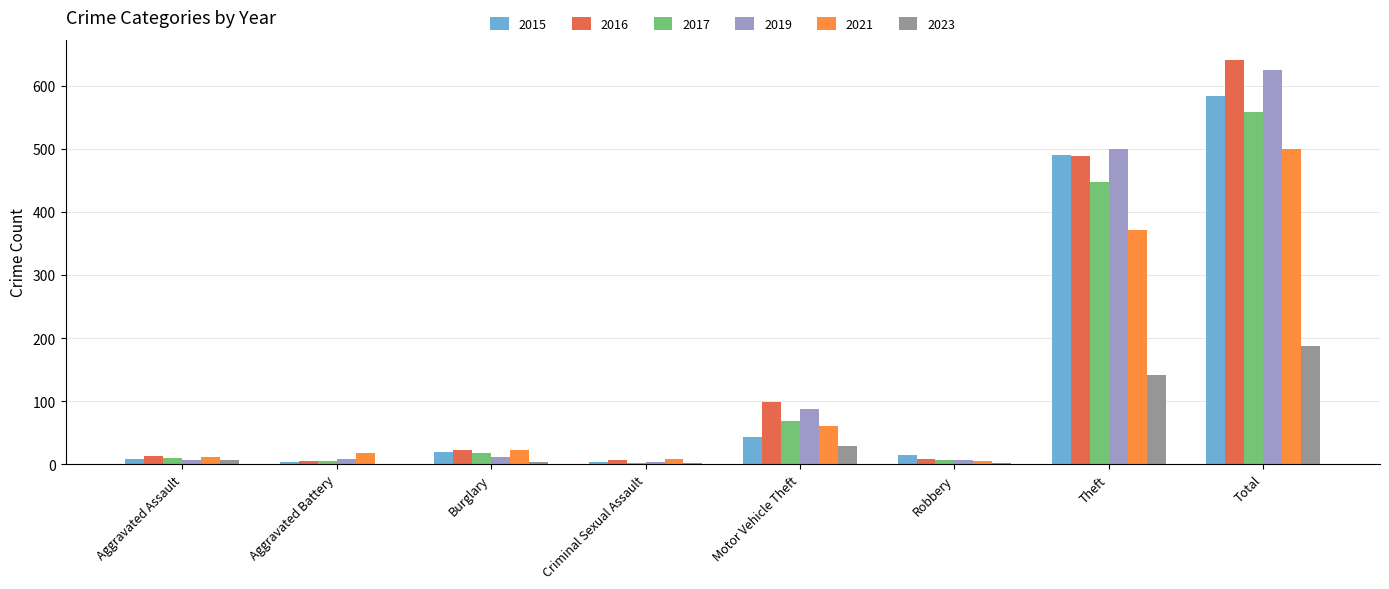

What is the greatest value displayed?

641